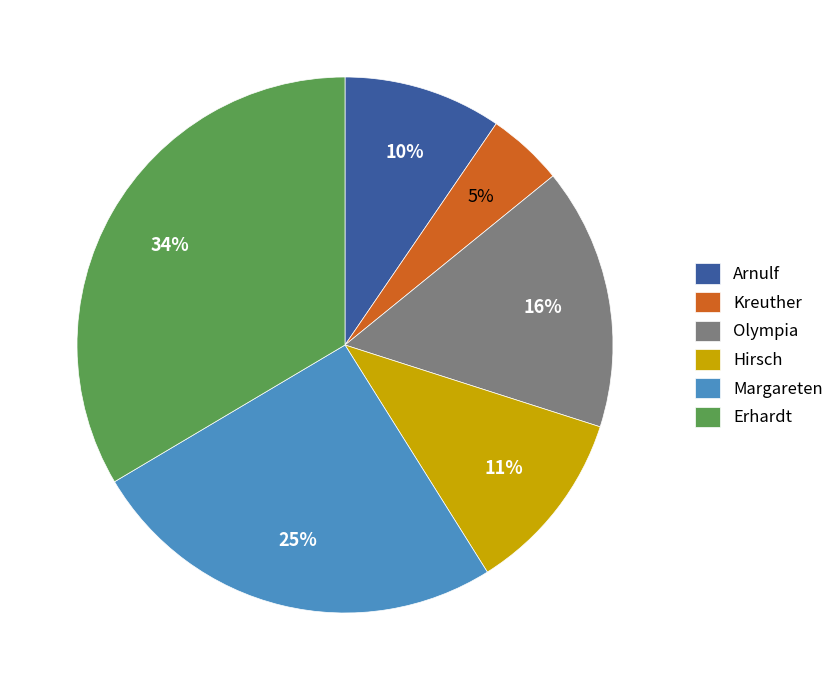

Which slice is the smallest?

Kreuther